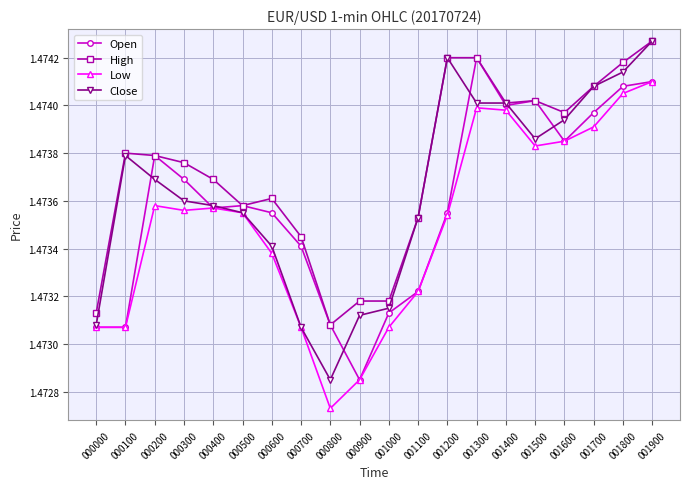

Does the chart have visible grid lines?

Yes